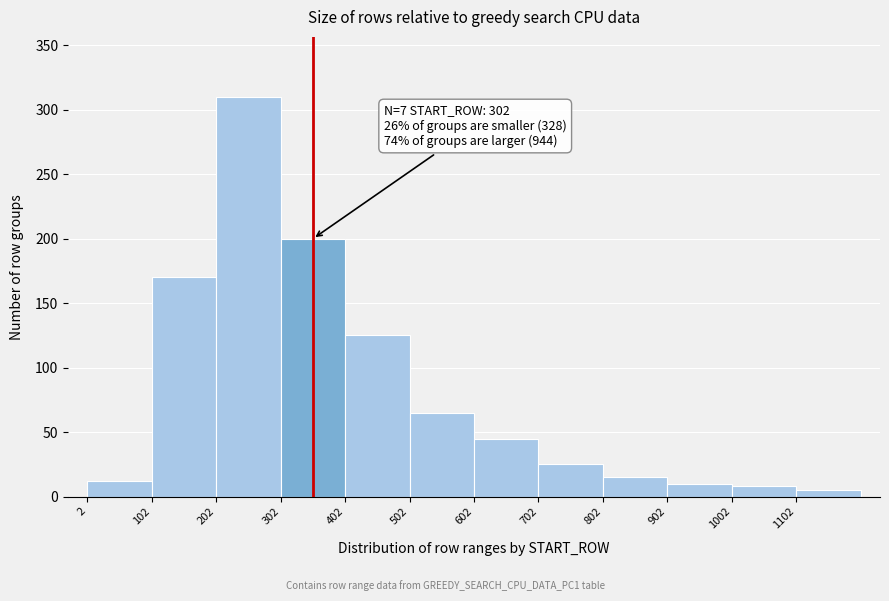

Which range on the x-axis has the tallest bar?

202 to 302